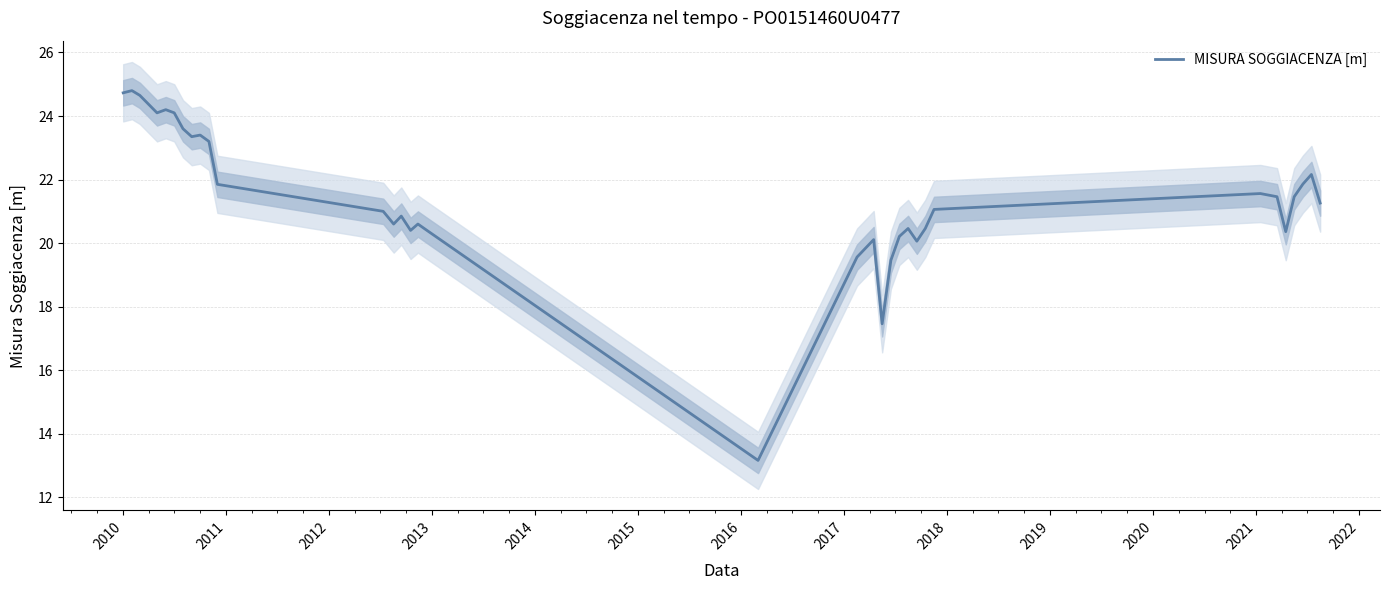

Does the chart have visible grid lines?

Yes